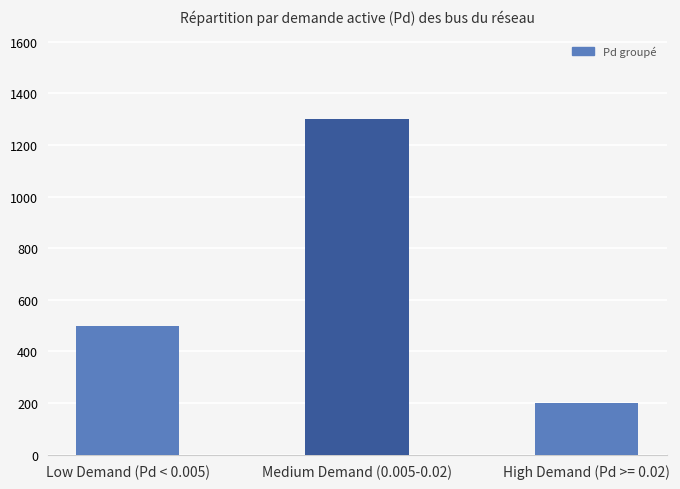

What value does the data have at High Demand (Pd >= 0.02), to the nearest 50?

200